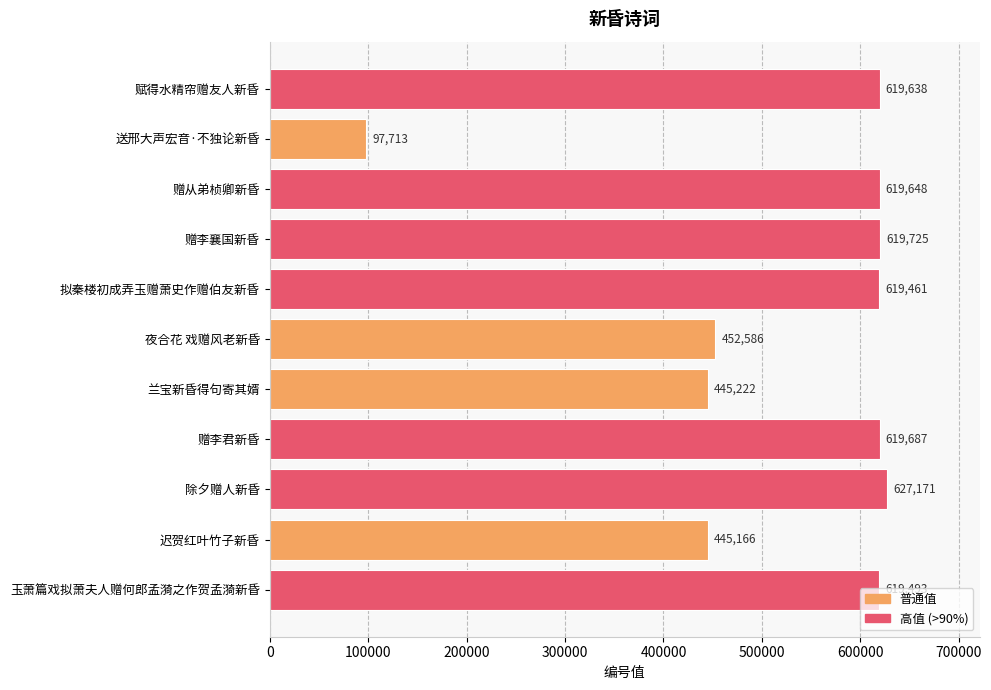

Rank the categories by value from lowest to highest.

送邢大声宏音·不独论新昏, 迟贺红叶竹子新昏, 兰宝新昏得句寄其婿, 夜合花 戏赠风老新昏, 拟秦楼初成弄玉赠萧史作赠伯友新昏, 玉萧篇戏拟萧夫人赠何郎孟漪之作贺孟漪新昏, 赋得水精帘赠友人新昏, 赠从弟桢卿新昏, 赠李君新昏, 赠李襄国新昏, 除夕赠人新昏